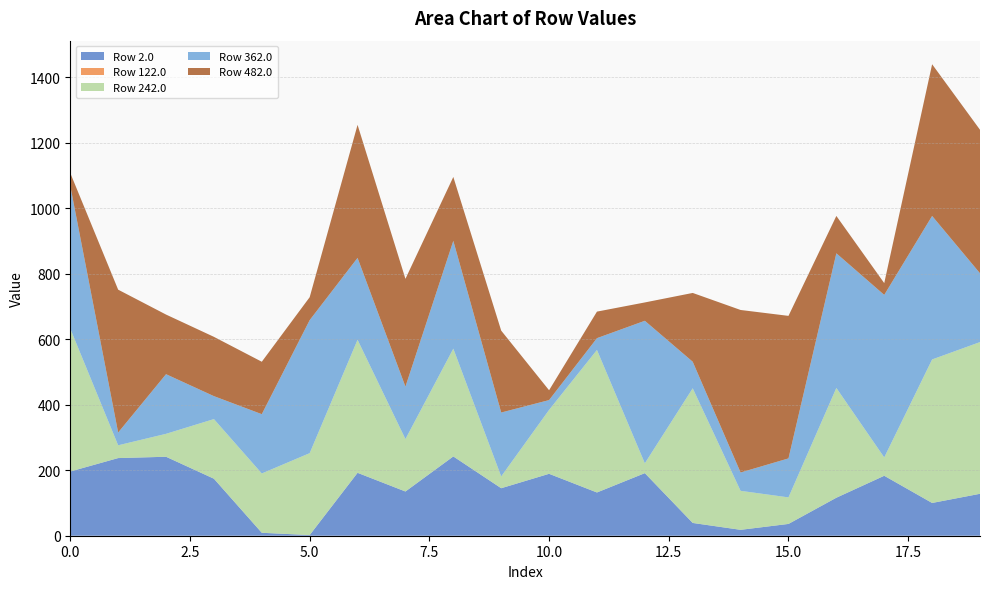

Reading left to right, what are all the values shown in this chart?

Row 2.0: 196	237	241	174	9	2	192	135	242	145	189	132	191	39	18	36	116	183	100	128
Row 122.0: 0	0	0	0	0	0	0	0	0	0	0	0	0	0	0	0	0	0	0	0
Row 242.0: 436	39	70	182	181	250	406	160	329	36	195	435	30	411	119	81	335	56	438	463
Row 362.0: 436	39	182	70	181	406	250	160	329	195	30	36	435	81	56	119	411	496	438	210
Row 482.0: 39	436	182	181	160	70	406	329	195	250	30	81	56	210	496	435	114	36	463	438